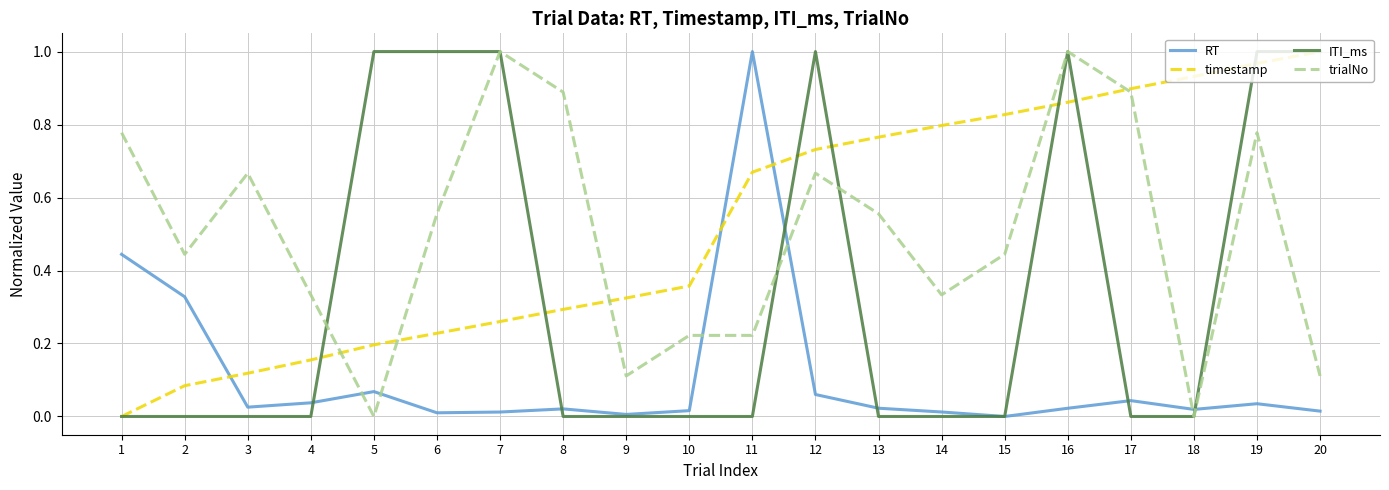

Does the chart display data point markers on the line(s)?

No